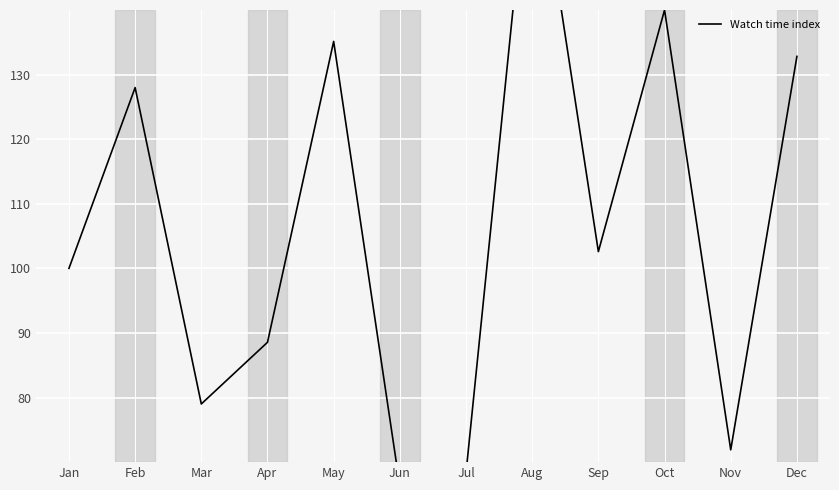

Which has a higher value, Dec or Mar?

Dec